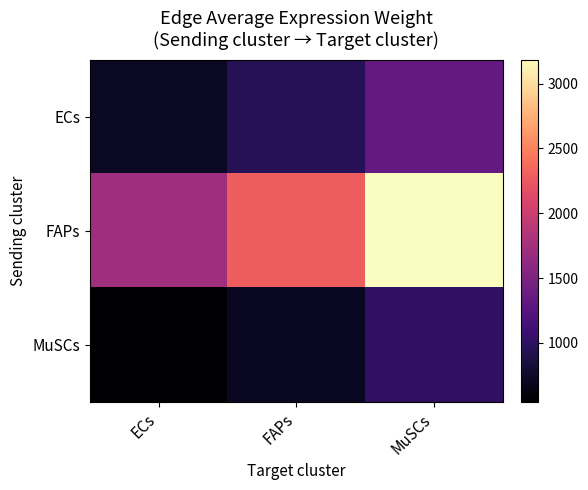

Which series has the largest total across all categories?

FAPs